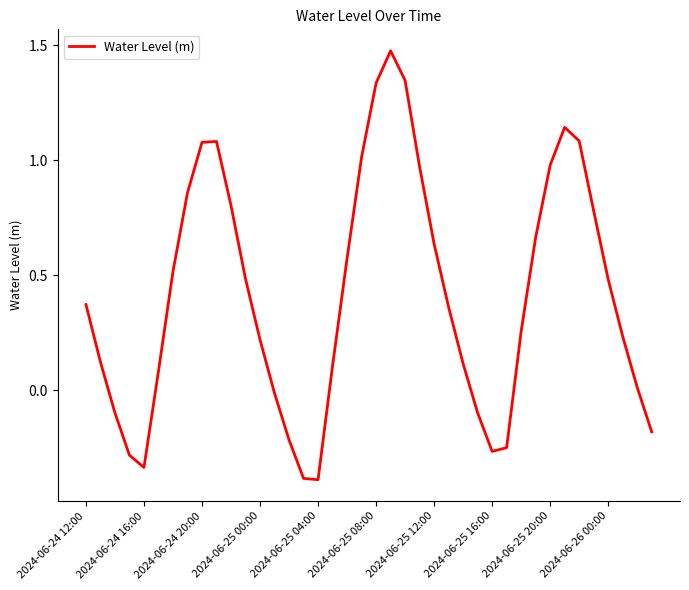

What is the difference between the maximum and minimum values?

1.9